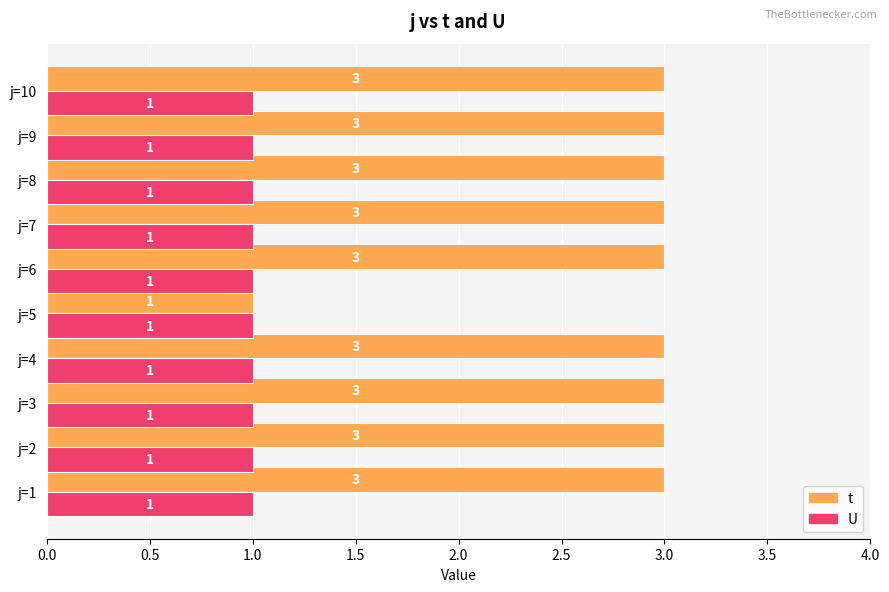

Which series has the largest range (max minus min)?

t